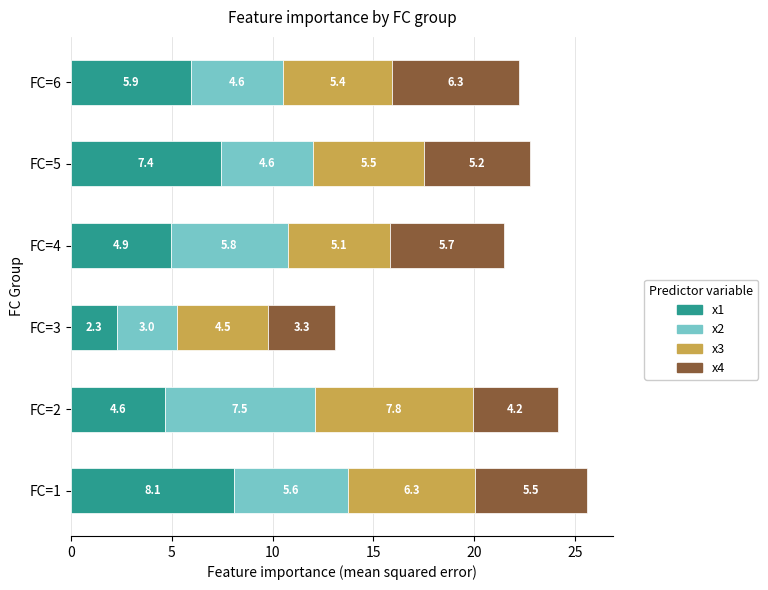

How many data points does each series have?

6